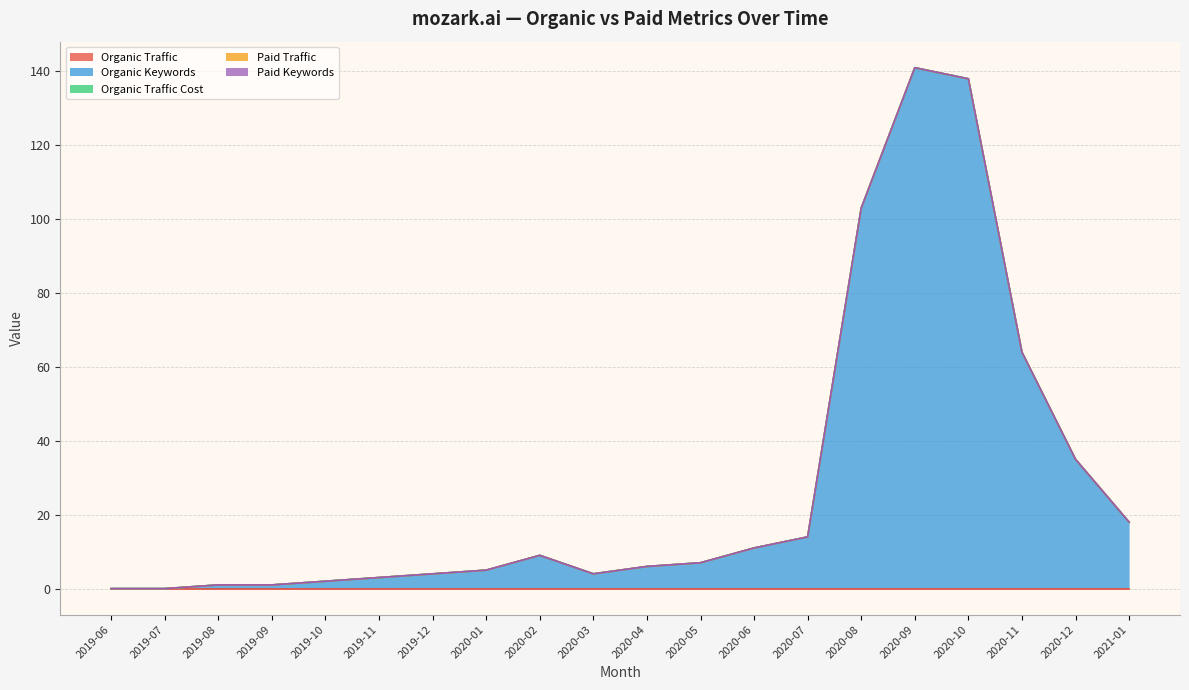

True or false: Organic Keywords and Organic Traffic cross at least once.

False